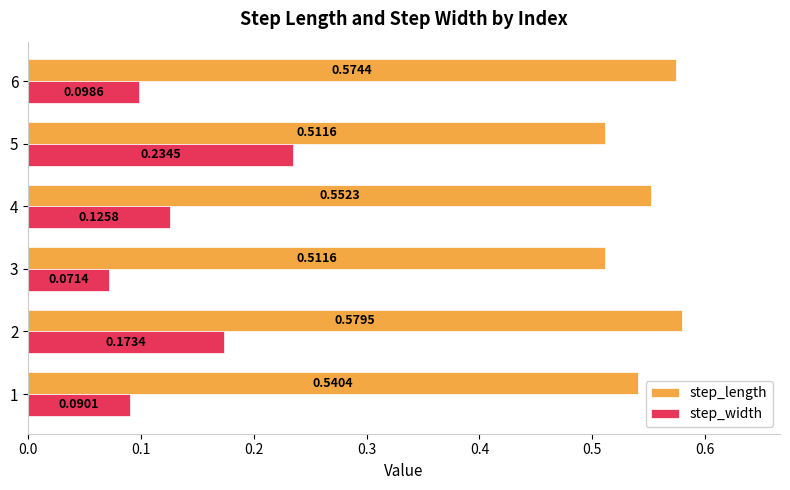

Is the value of step_length at 2 greater than the value of step_width at 6?

Yes